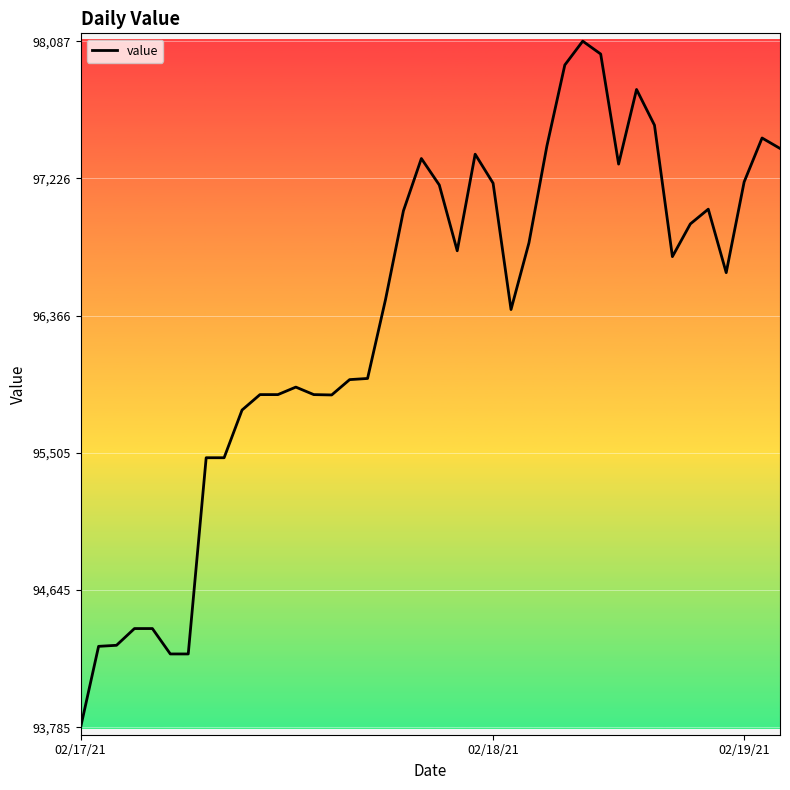

What is the difference between the maximum and minimum values?

4302.2